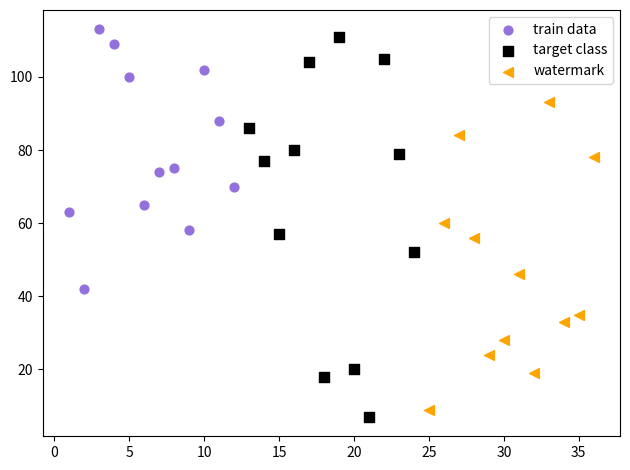

Which series contains the lowest Y value?

target class